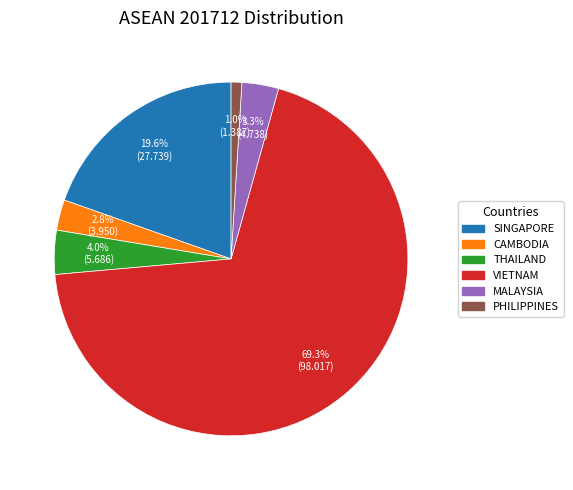

Is it true that PHILIPPINES is 1% of the pie?

True